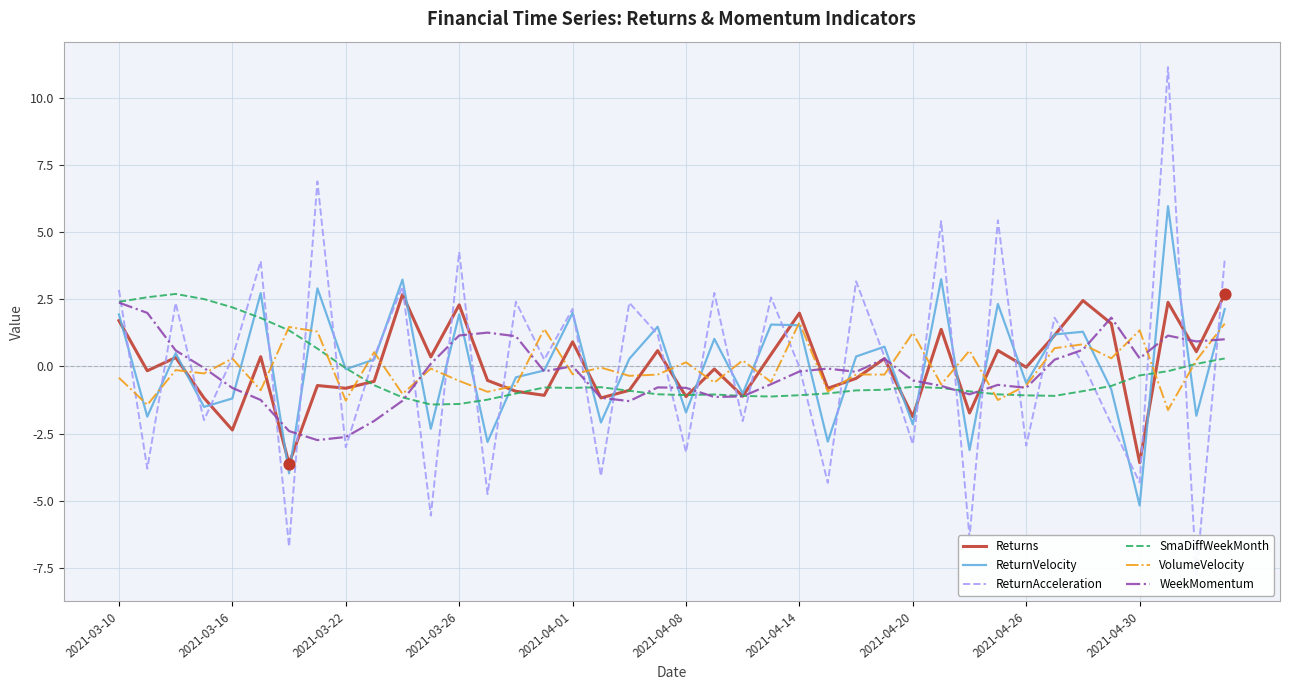

What are all the series names shown in the legend?

Returns, ReturnVelocity, ReturnAcceleration, SmaDiffWeekMonth, VolumeVelocity, WeekMomentum